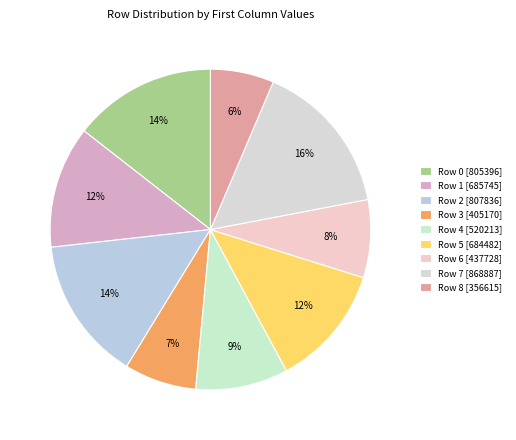

What percentage is NOT represented by Row 8?

93.6%